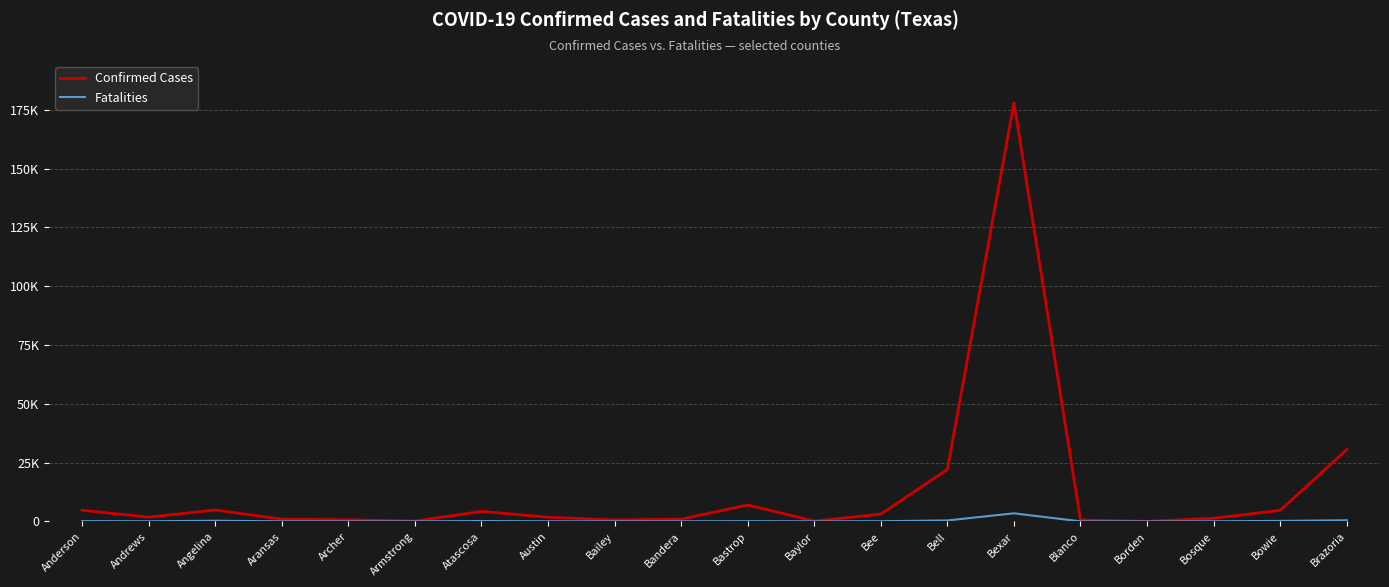

Read the Confirmed Cases value at Baylor.

125